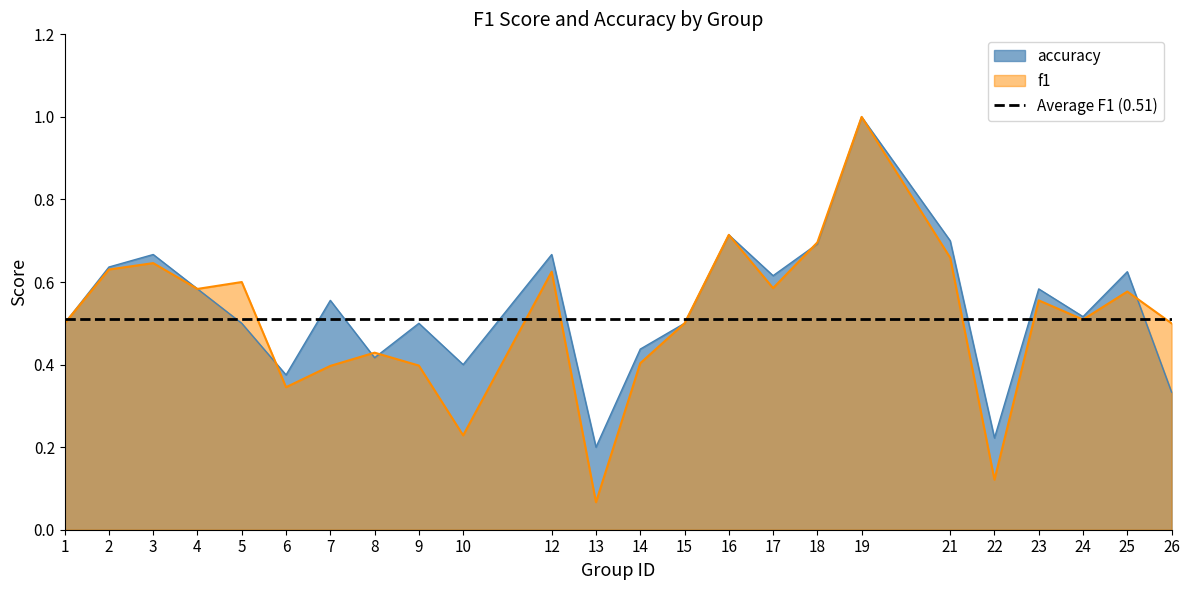

At which label does accuracy reach its peak?

19